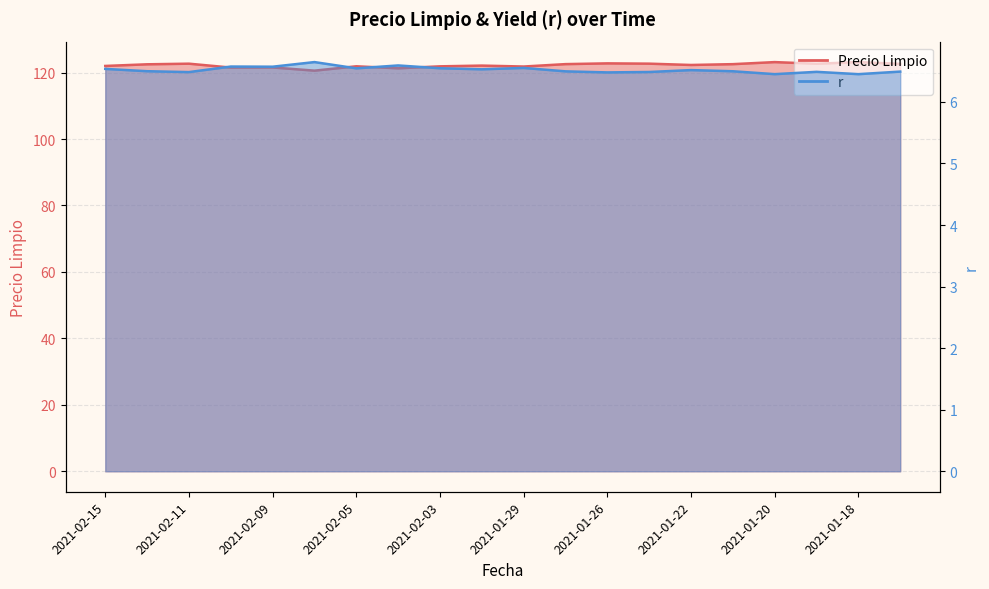

List the labels in order of Precio Limpio value, smallest first.

2021-02-08, 2021-02-04, 2021-02-10, 2021-02-09, 2021-01-29, 2021-02-03, 2021-02-05, 2021-02-15, 2021-02-02, 2021-01-22, 2021-02-12, 2021-01-21, 2021-01-27, 2021-01-15, 2021-01-19, 2021-02-11, 2021-01-25, 2021-01-26, 2021-01-20, 2021-01-18